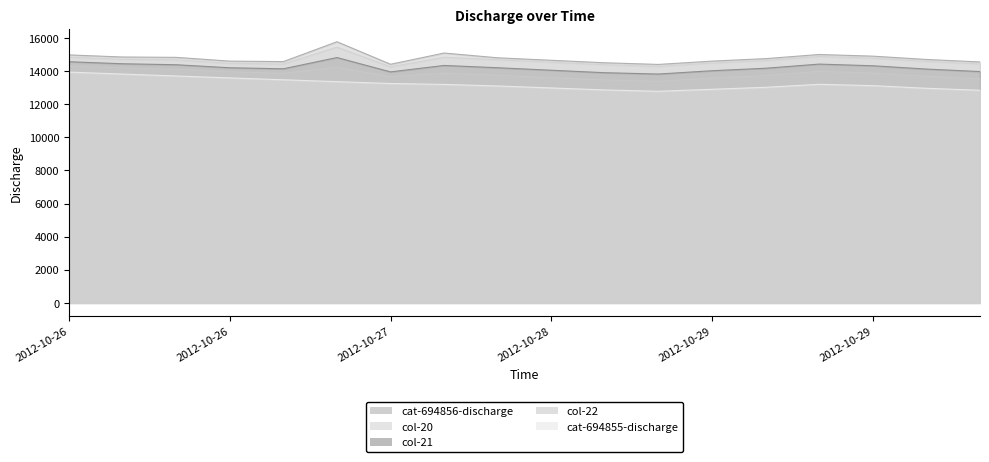

At which label is cat-694855-discharge closest to 13358?

2012-10-27 06:00